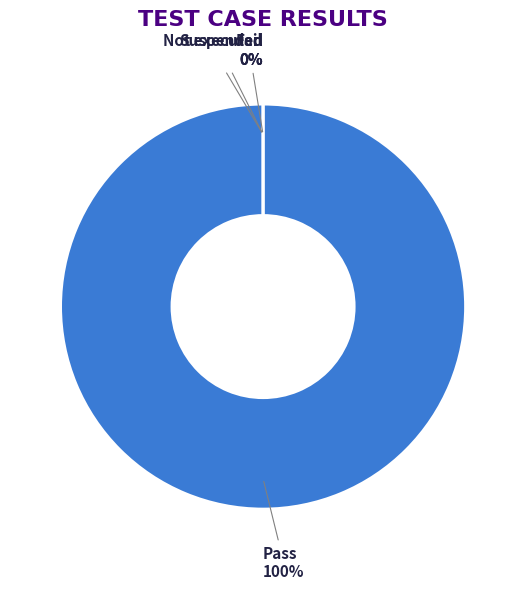

Count the number of slices in the pie.

4